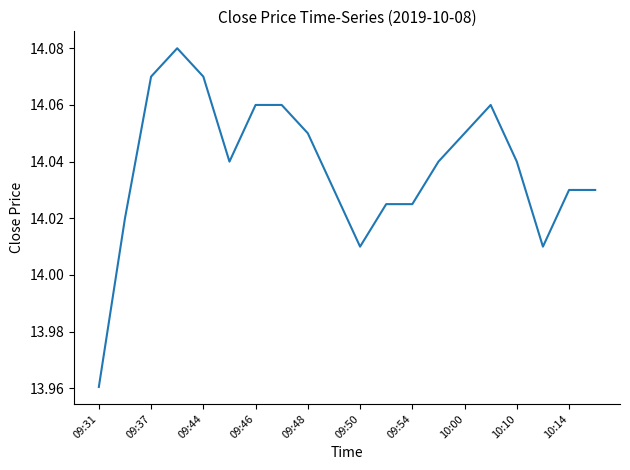

Which label corresponds to the smallest value in the chart?

09:31